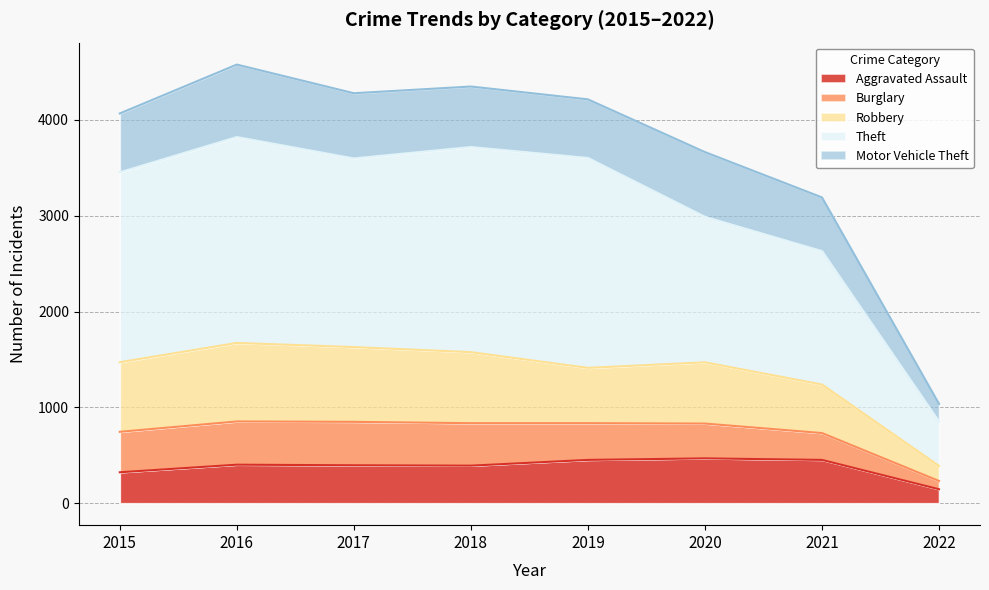

Does the chart display data point markers on the line(s)?

No